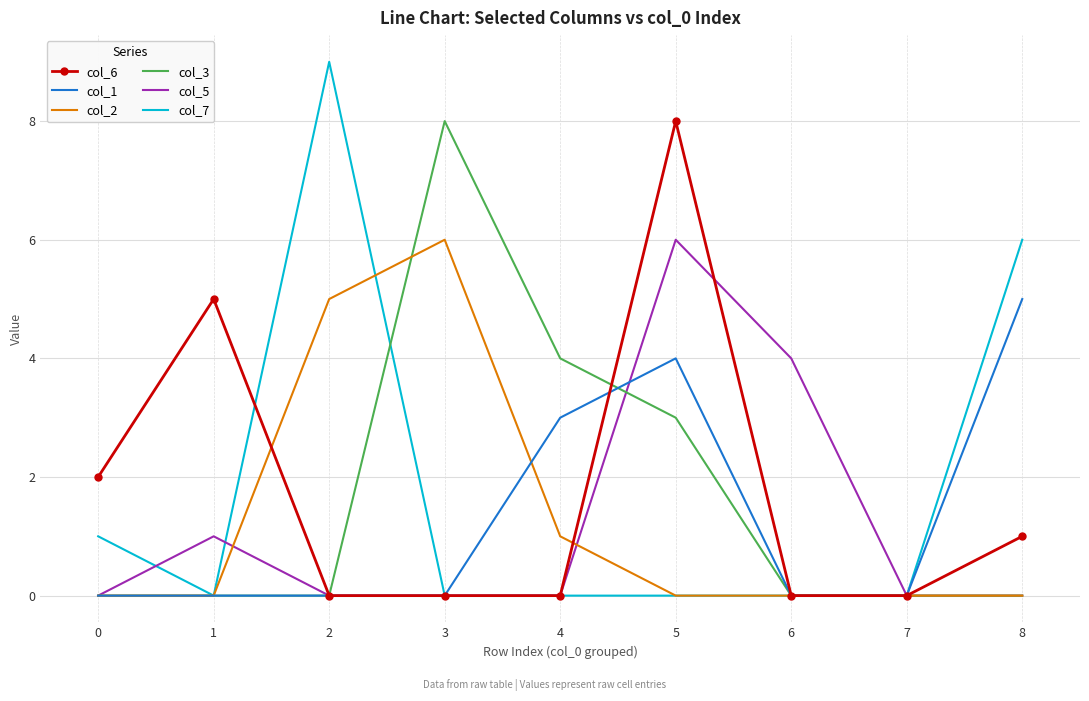

True or false: col_7 has a value of 8 at 8.

False